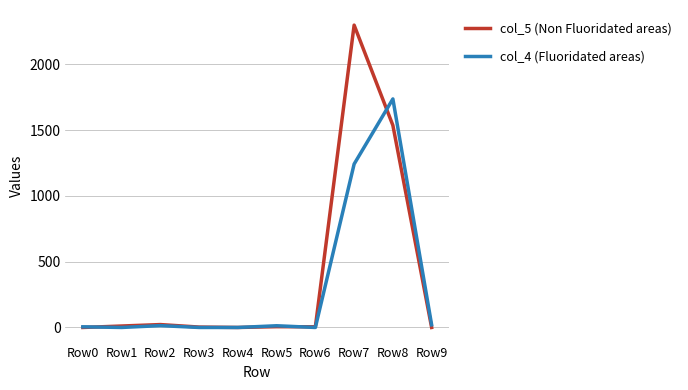

Is this an area chart (filled region under the line)?

No